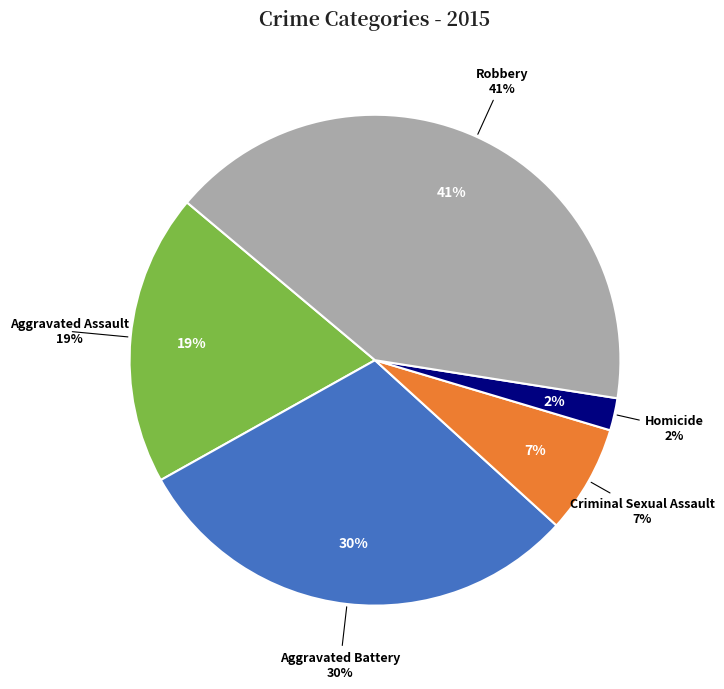

Which slice is the smallest?

Homicide